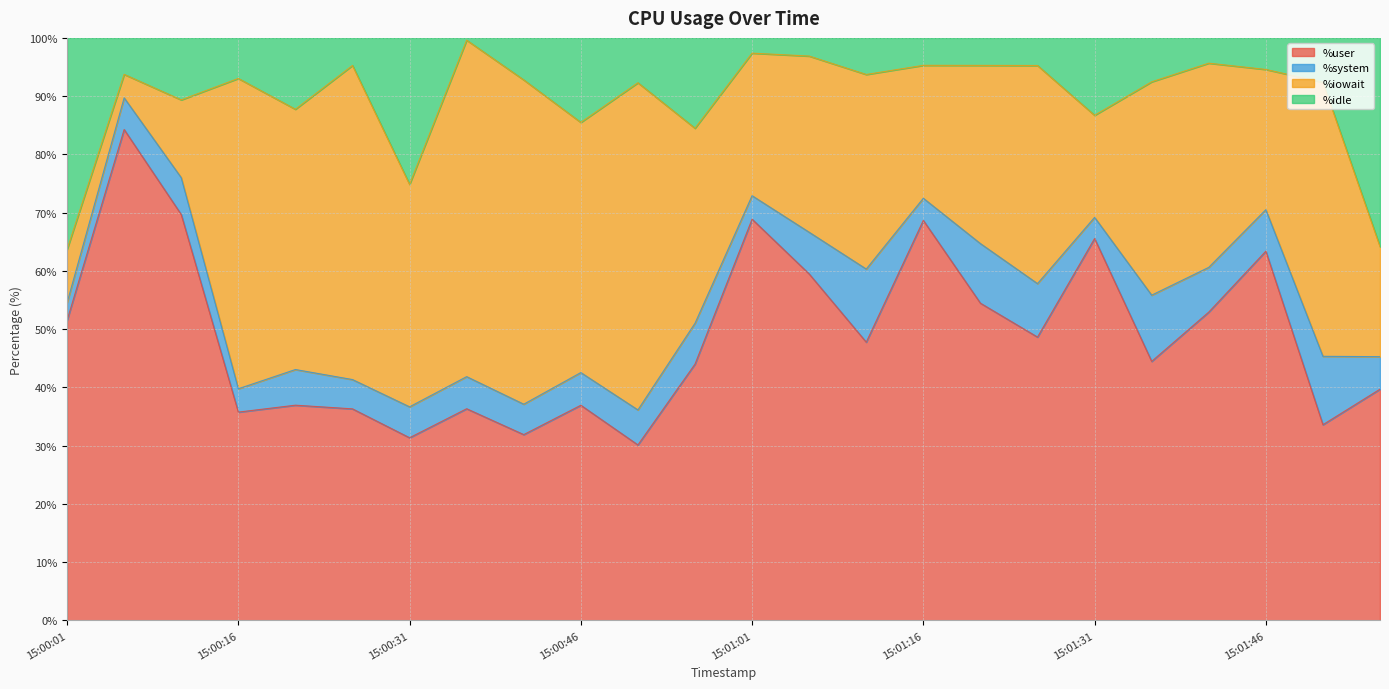

What is the difference between the second highest and minimum values in the %user series?

39.6